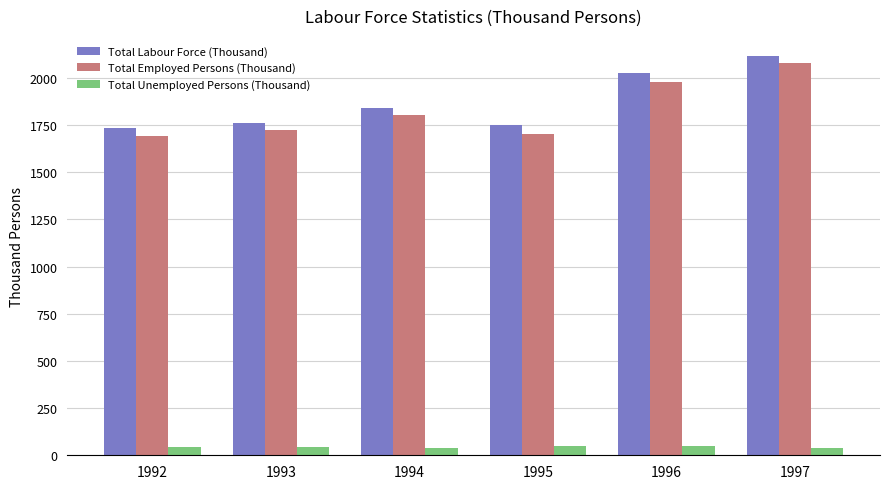

Which series has the largest total across all categories?

Total Labour Force (Thousand)